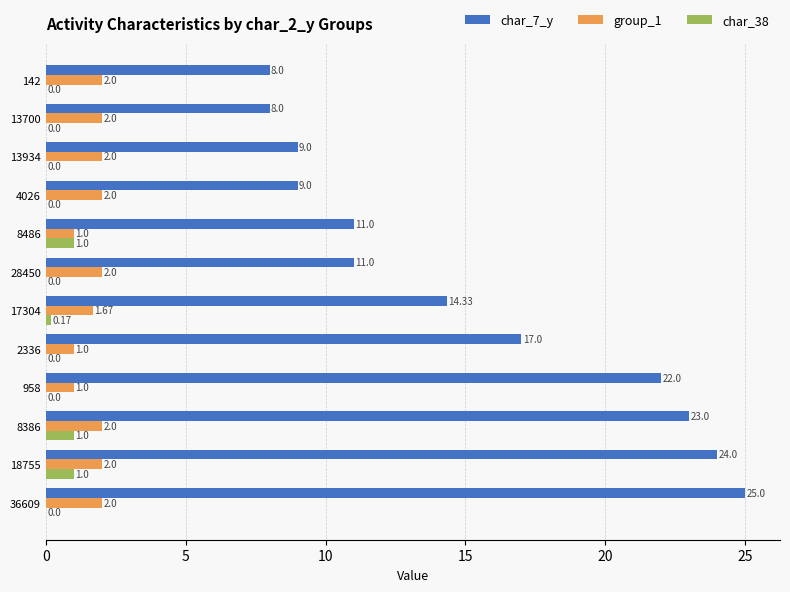

Is the value of group_1 at 8386 greater than the value of char_38 at 2336?

Yes